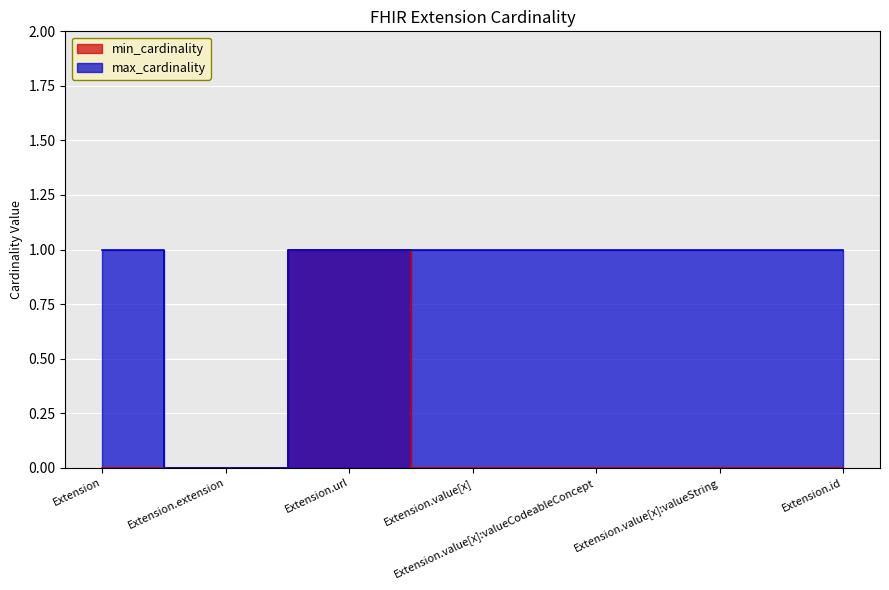

True or false: min_cardinality has a value of 1 at Extension.value[x]:valueString.

False